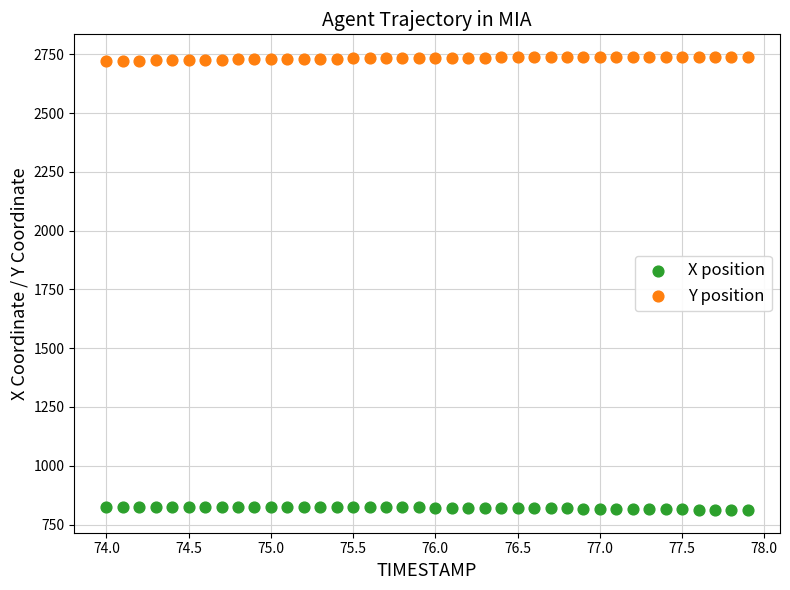

Across all data points, what is the range of X values (max minus min)?

3.9